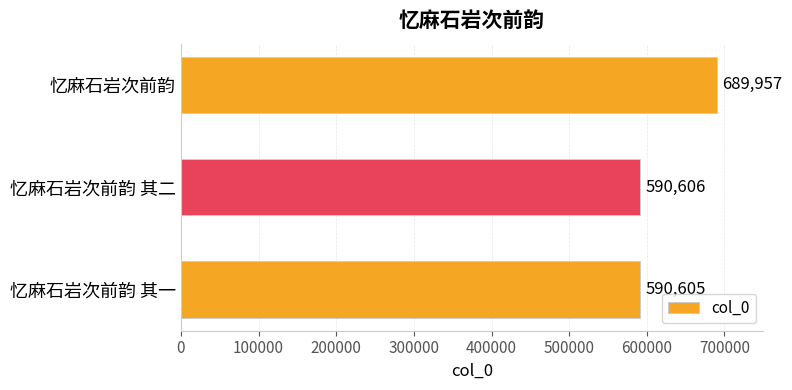

How many series are shown in this chart?

1